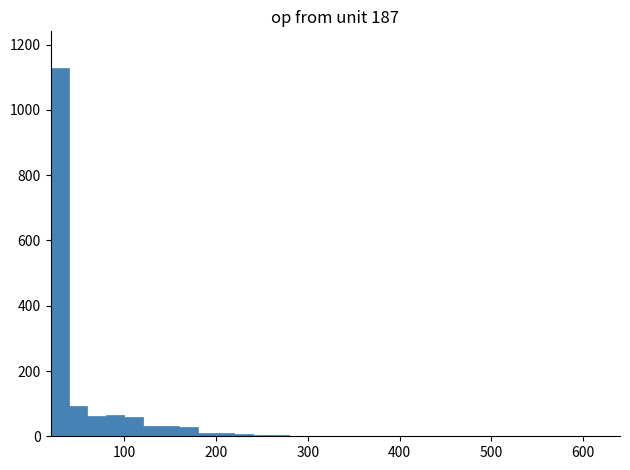

Around what value on the x-axis is the tallest bar? Give the approximate position of its centre, as read against the axis.

30